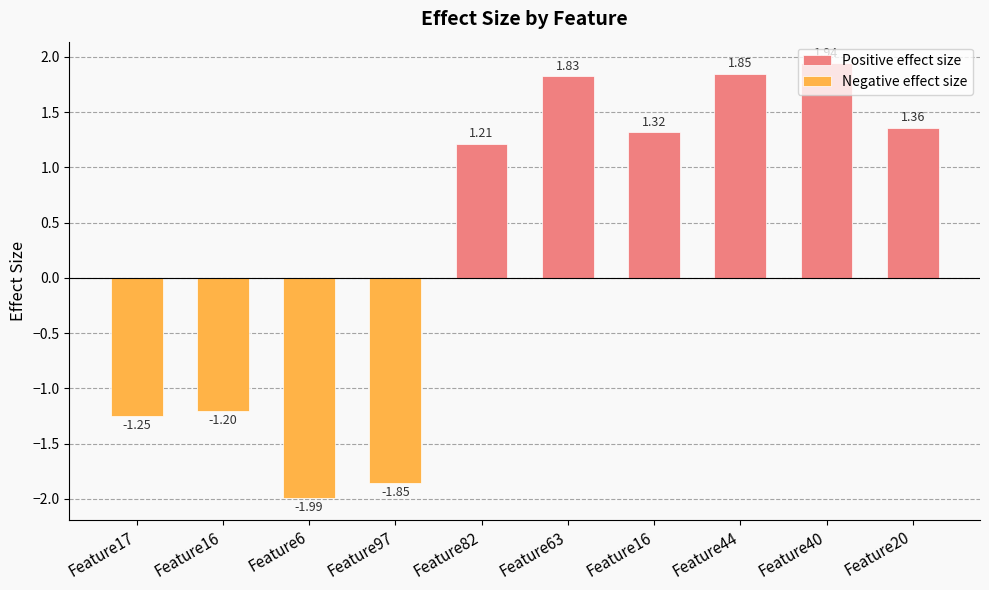

What is the label of the 4th bar from the left?

Feature97